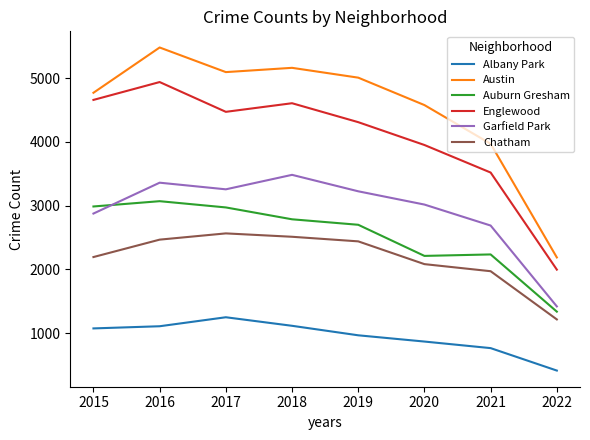

Where does the Englewood series first go above 4472?

2015